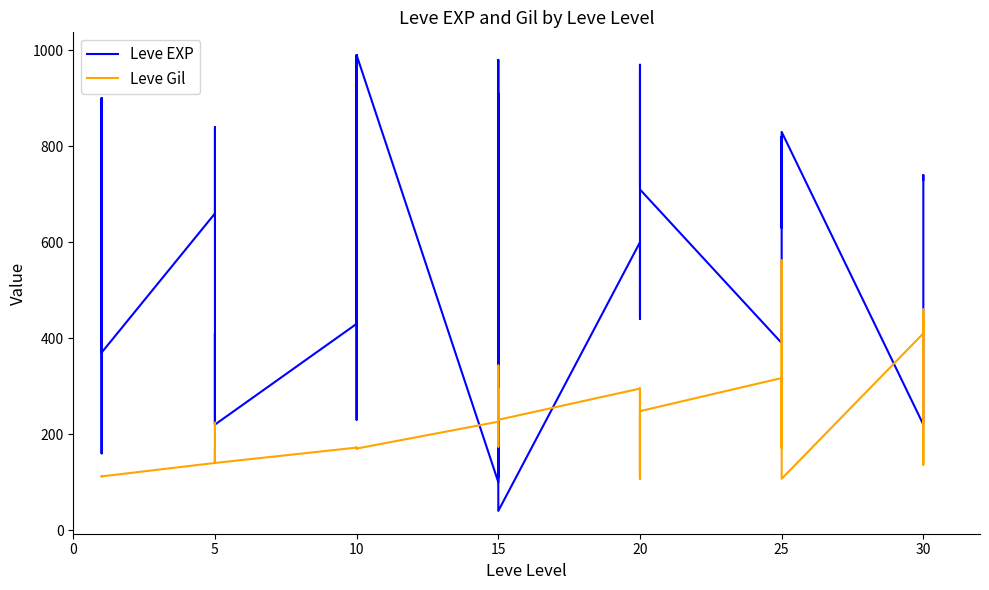

What are all the series names shown in the legend?

Leve EXP, Leve Gil